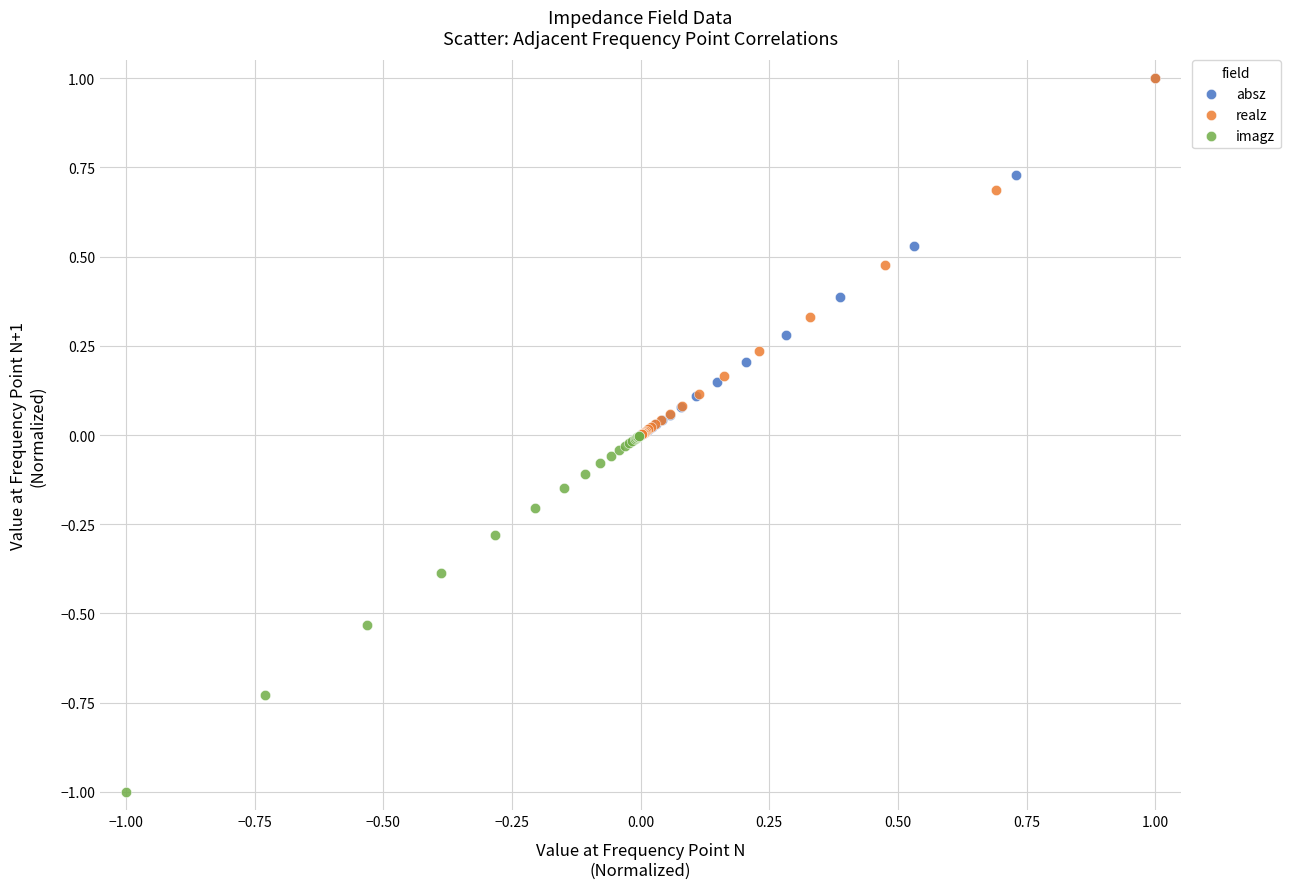

What are all the series names shown in the legend?

absz, realz, imagz